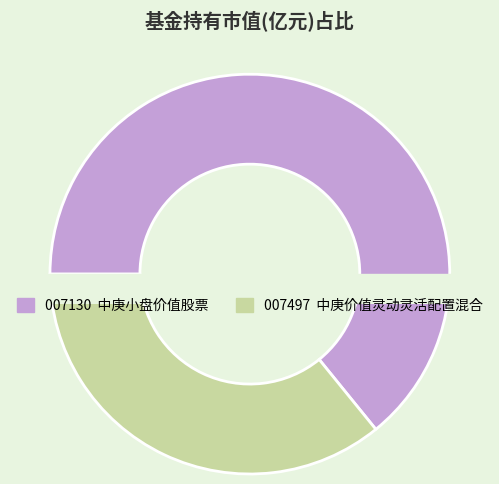

How many segments does this pie chart have?

2